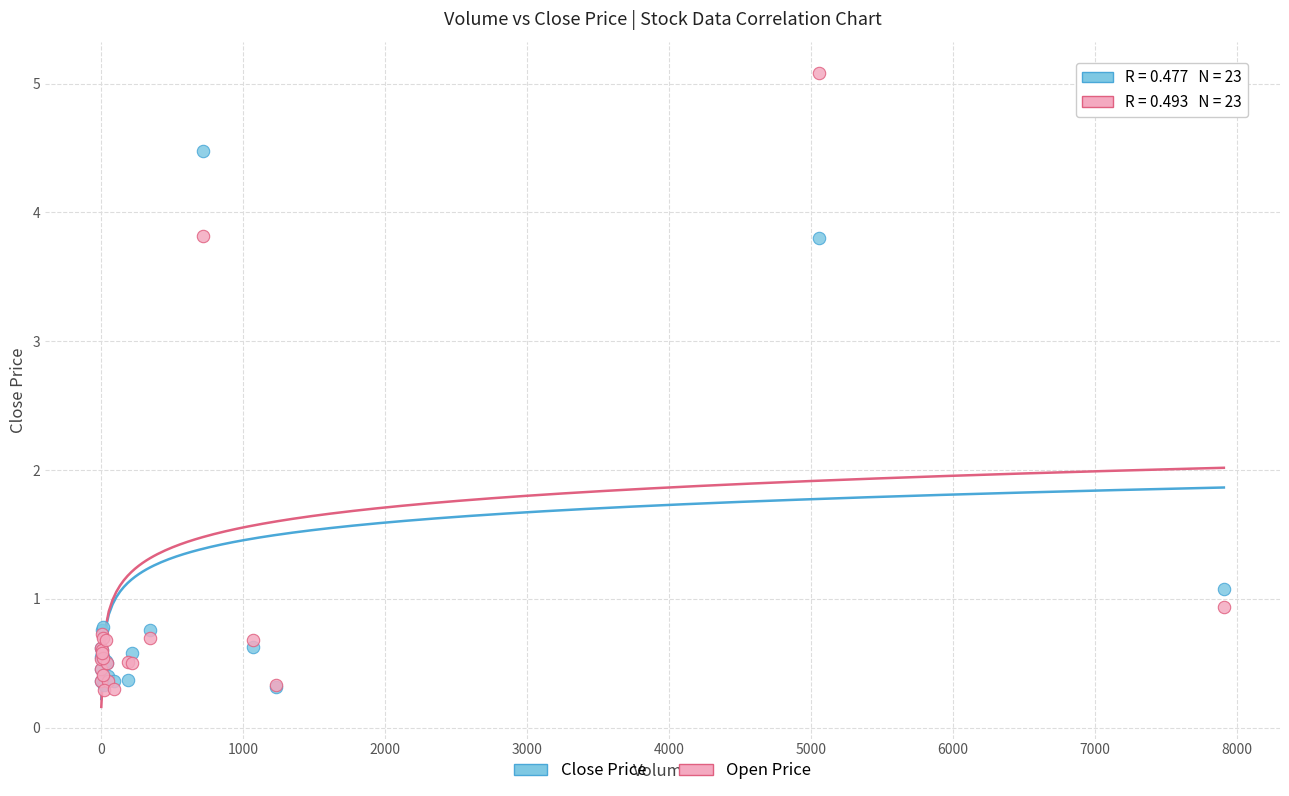

Which series has the widest spread of Y values?

Open Price